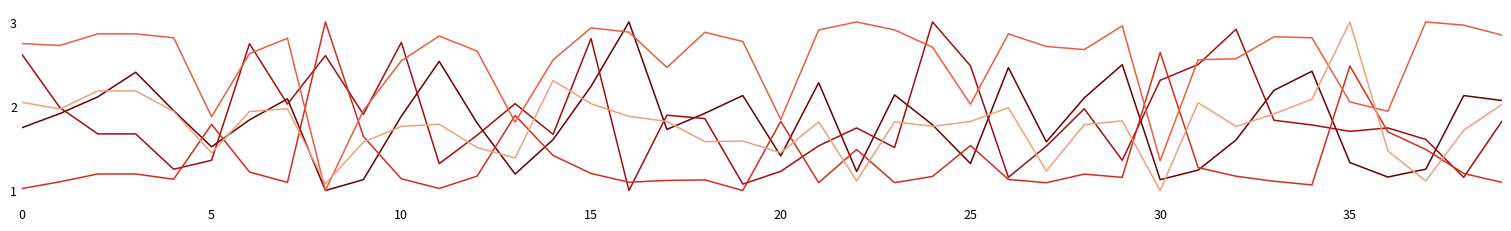

Is this an area chart (filled region under the line)?

No